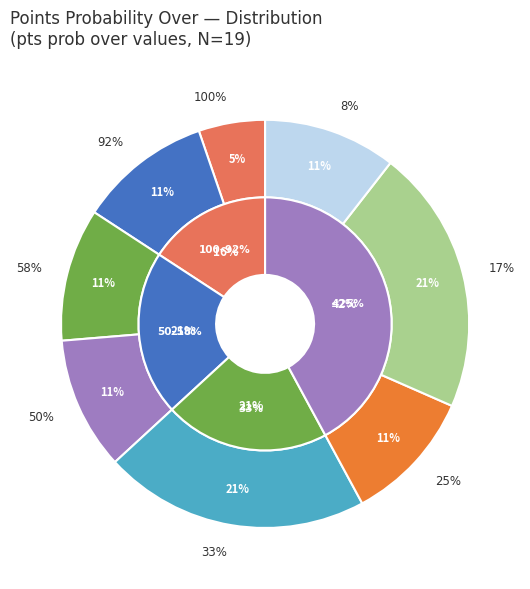

What is the change in value from 17% to 100%?

-3